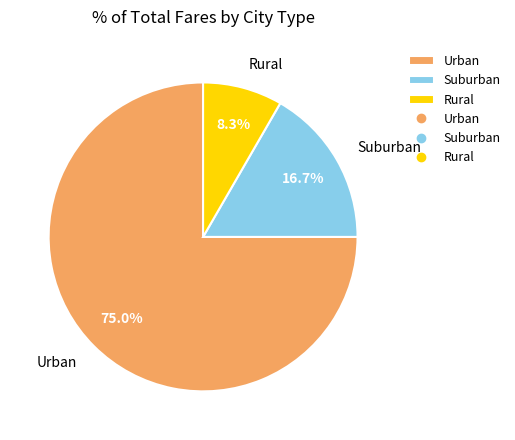

Between Rural and Urban, which is larger?

Urban